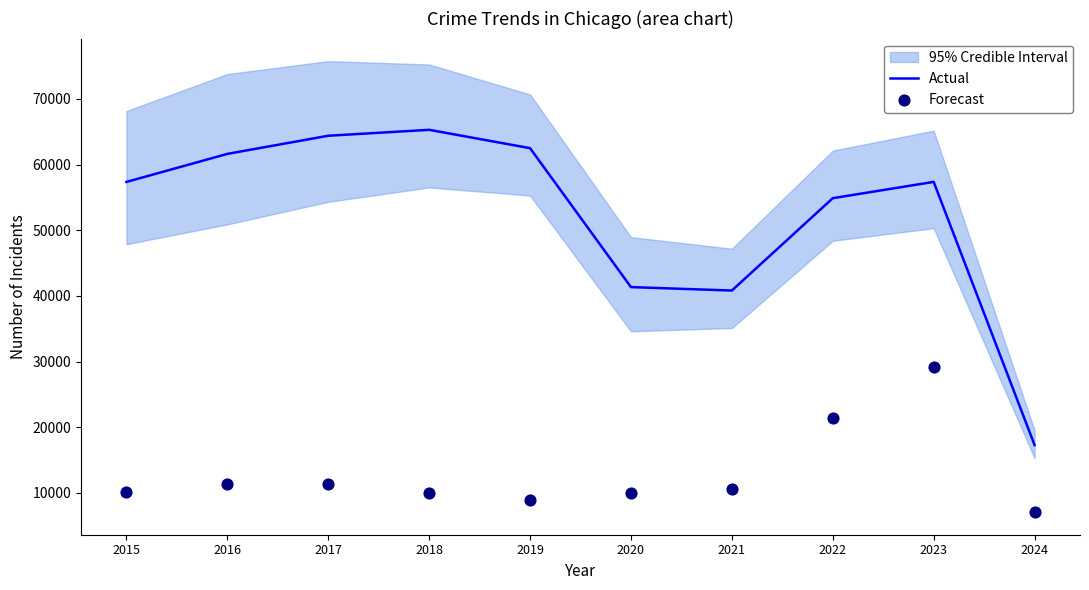

True or false: Actual has a value of 30212 at 2019.

False